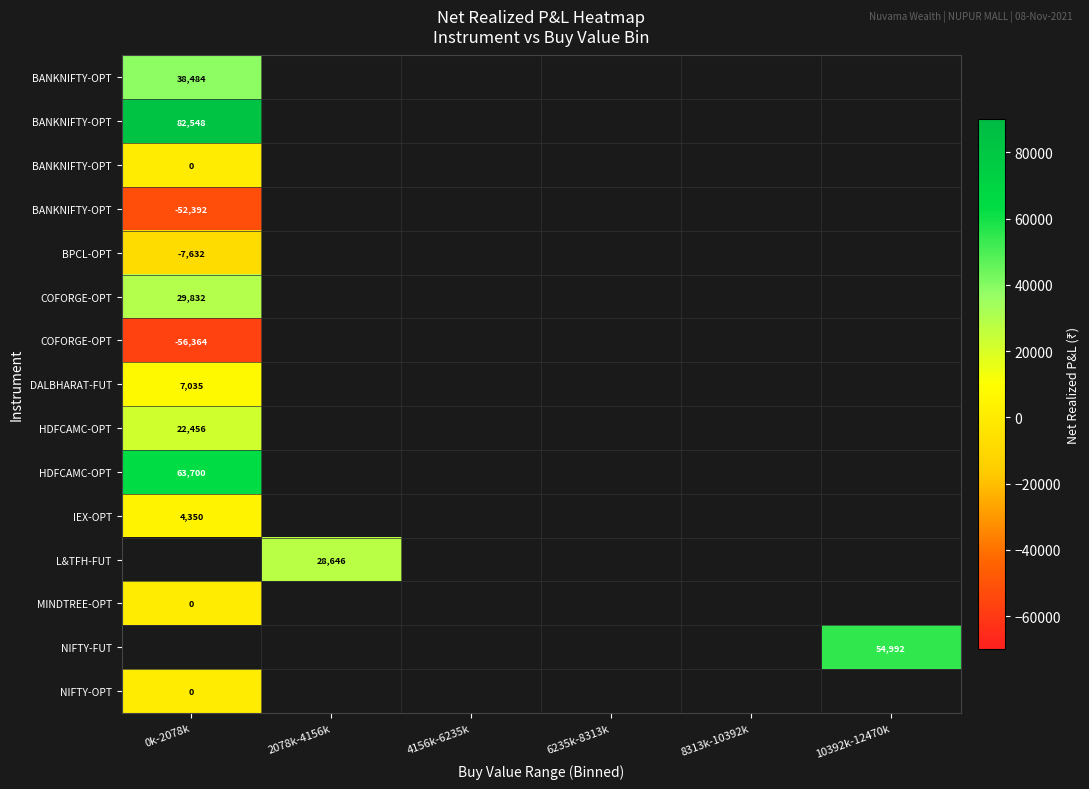

How many categories are shown in the chart?

6